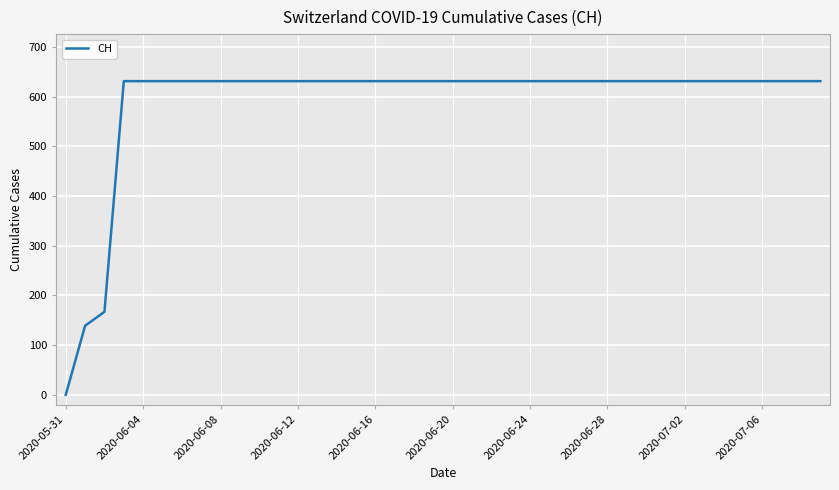

What is the maximum value shown in the chart?

631